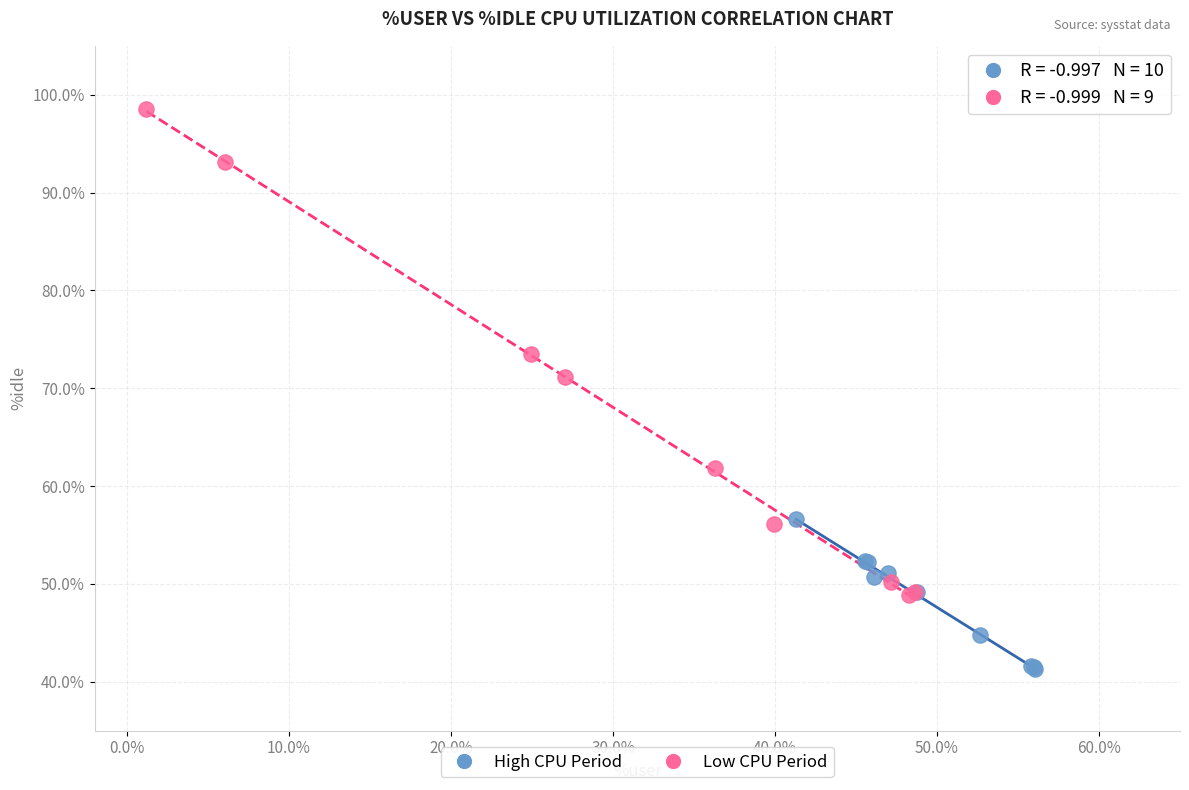

Which series reaches the minimum Y coordinate?

High CPU Period